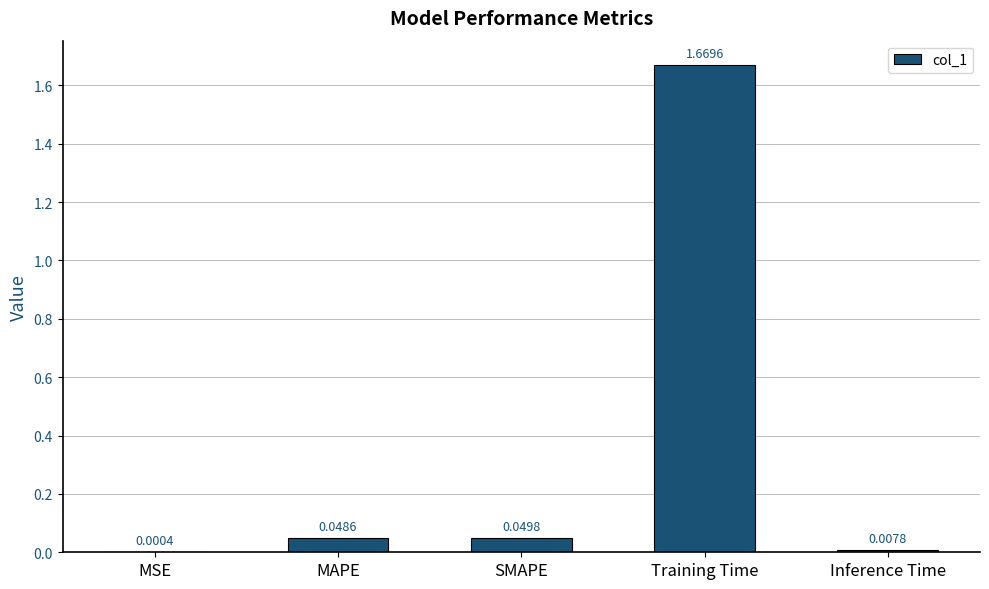

What is the change in value from MAPE to Training Time?

+1.6